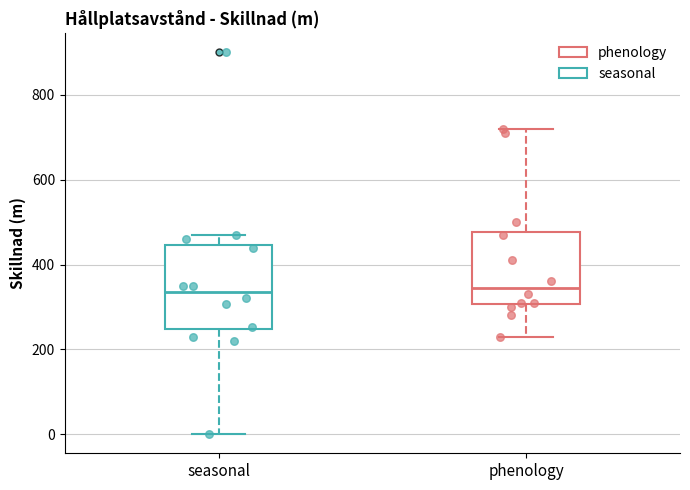

Reading left to right, read every box against the y-axis: the position of its median line, the range the box covers, and the ends of its whiskers. The values are not printed on the chart, so give them approximately, as read against the axis.

seasonal: median 340, box 240 to 440, whiskers 0 to 480
phenology: median 340, box 300 to 480, whiskers 240 to 720